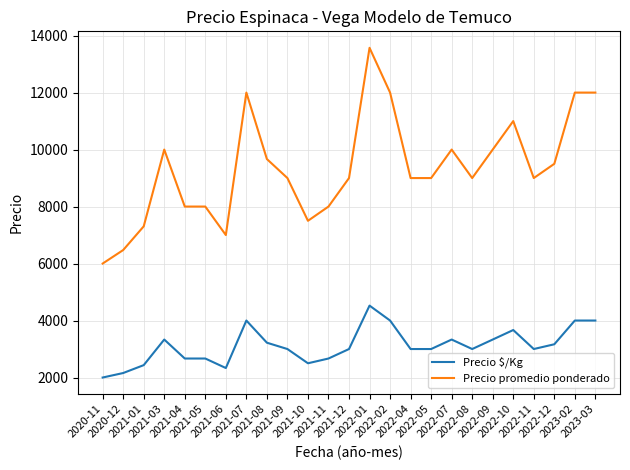

Which series has the largest range (max minus min)?

Precio promedio ponderado